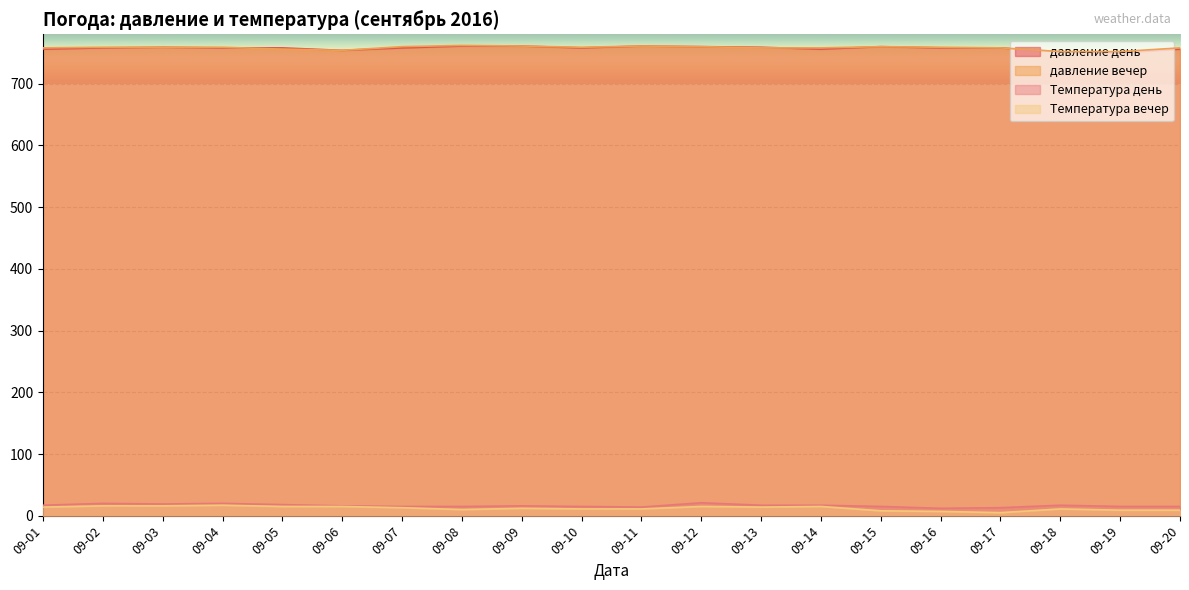

The давление день series shows 1143 at 09-02. True or false?

False